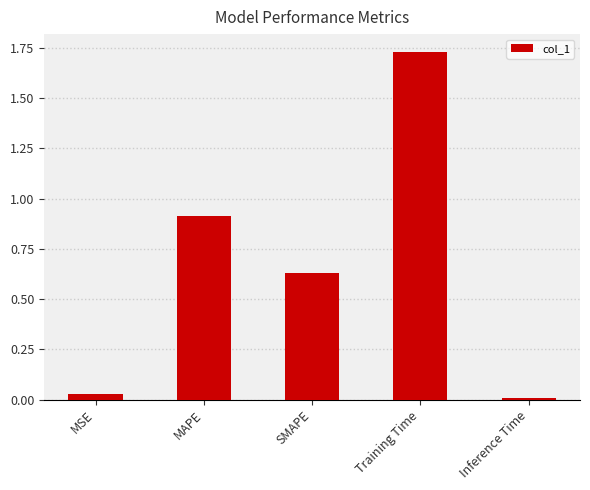

What is the difference between the second highest and second lowest values?

0.9